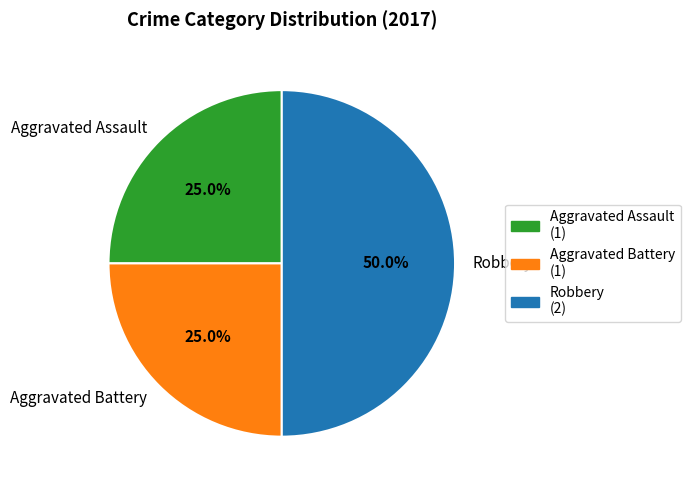

Which category has the biggest portion of the pie?

Robbery